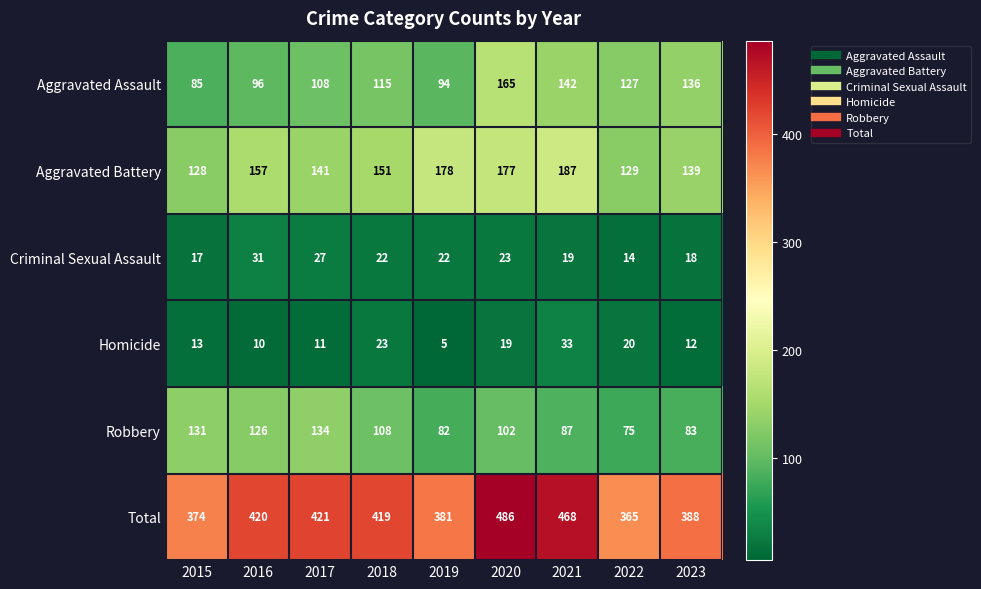

What is the total value across all series at 2022?

730